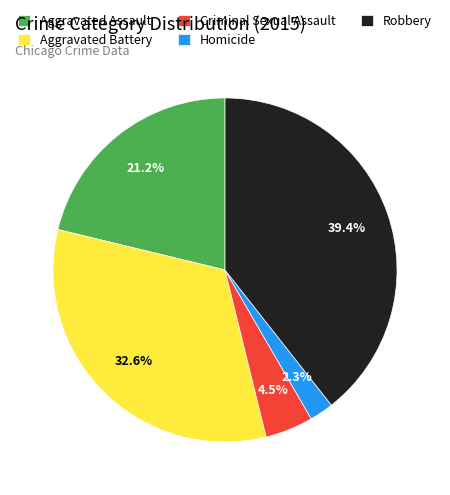

Rank the categories by value from lowest to highest.

Homicide, Criminal Sexual Assault, Aggravated Assault, Aggravated Battery, Robbery